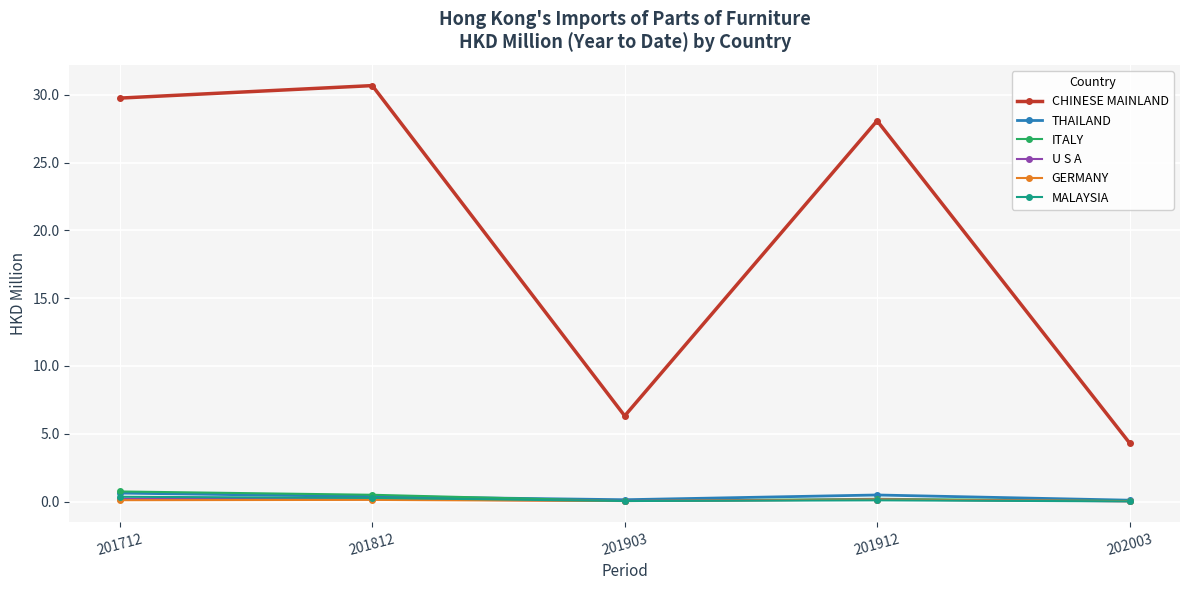

How many interior local valleys does the CHINESE MAINLAND series have?

1